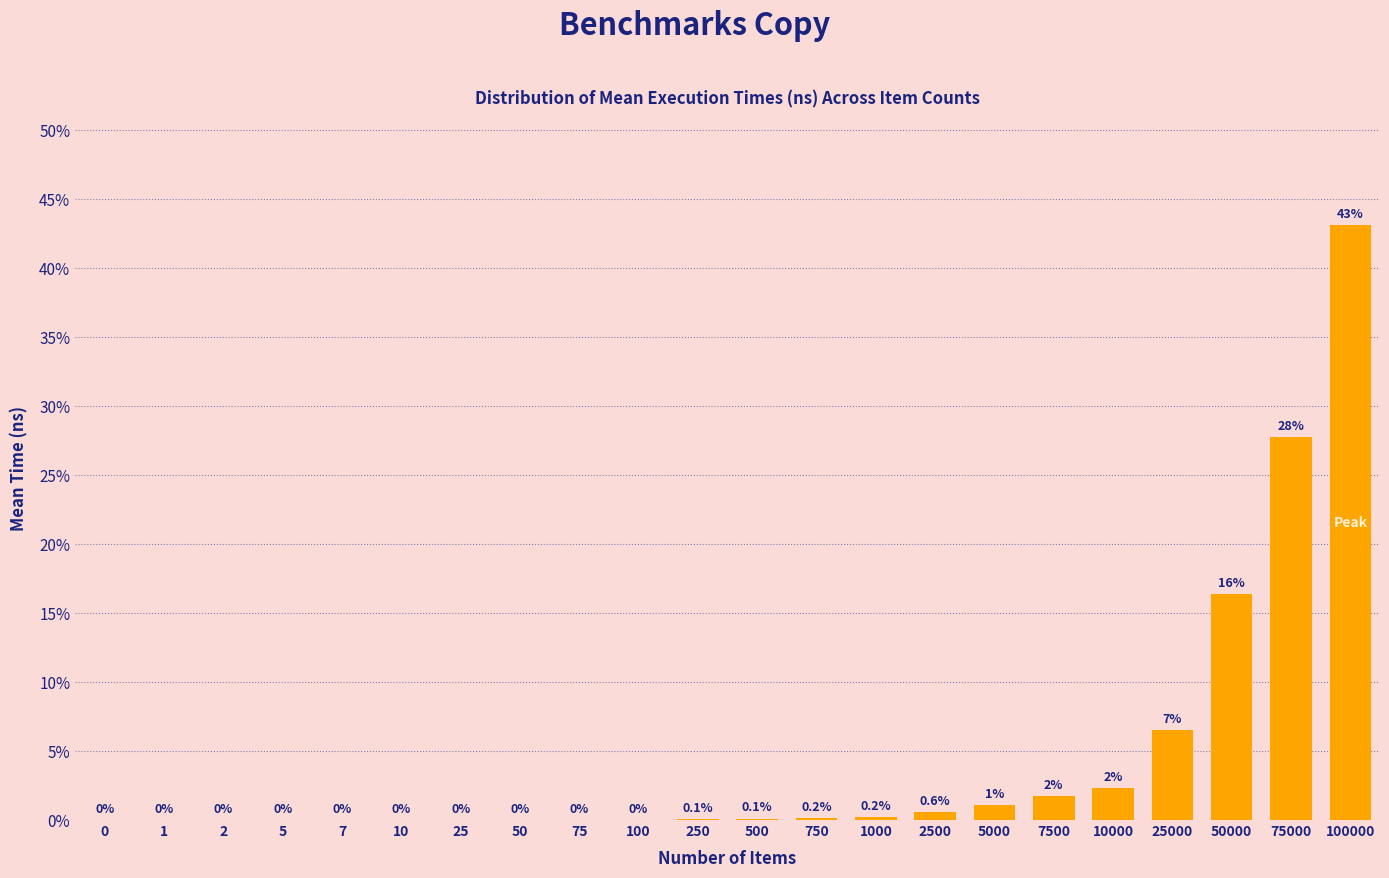

Is it true that the value at 10 is 0.0?

True